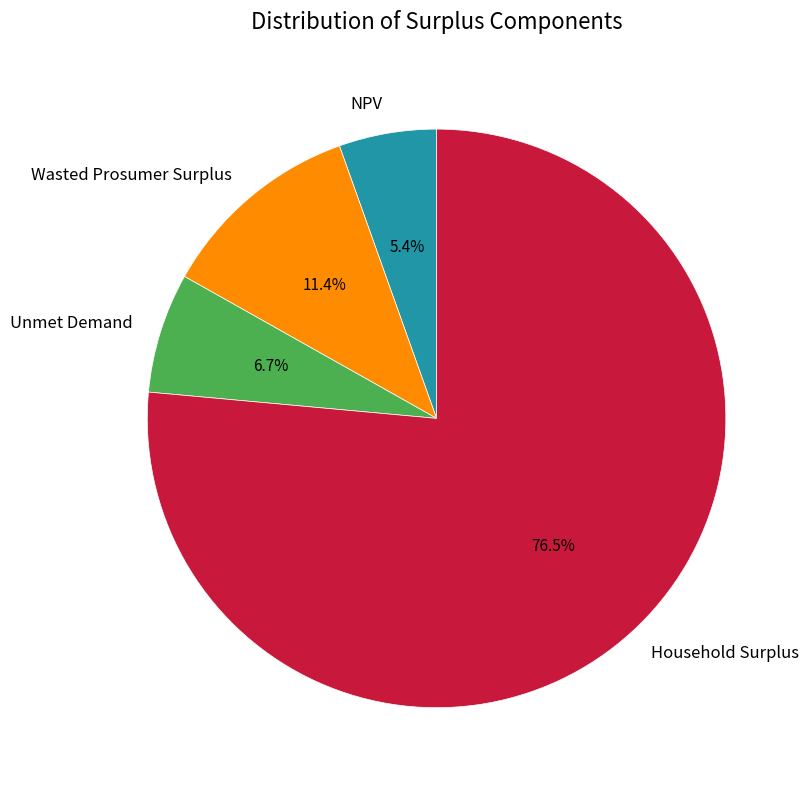

What percentage is the Unmet Demand slice, to the nearest percent?

7%